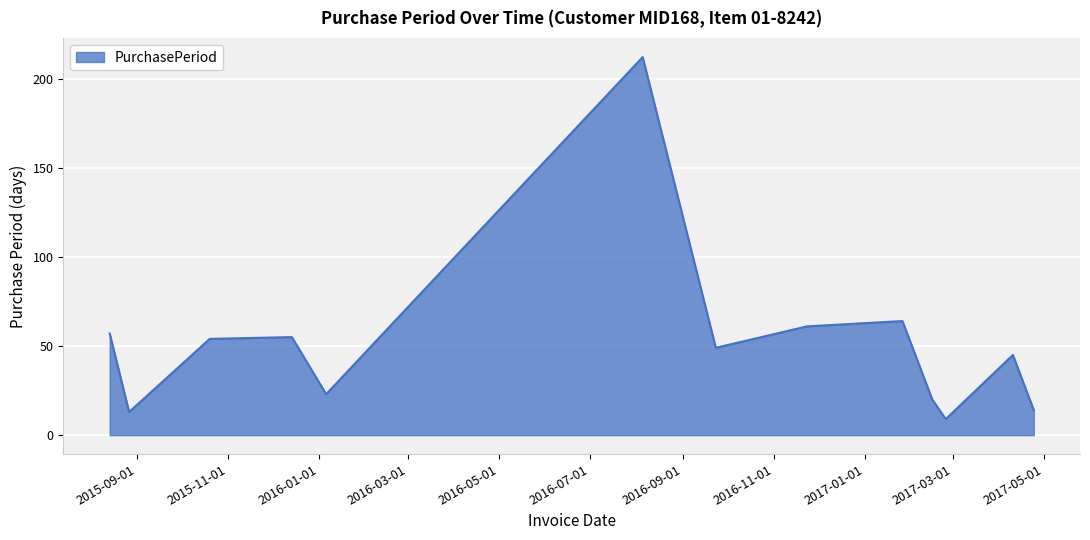

How many lines are shown in the chart?

1